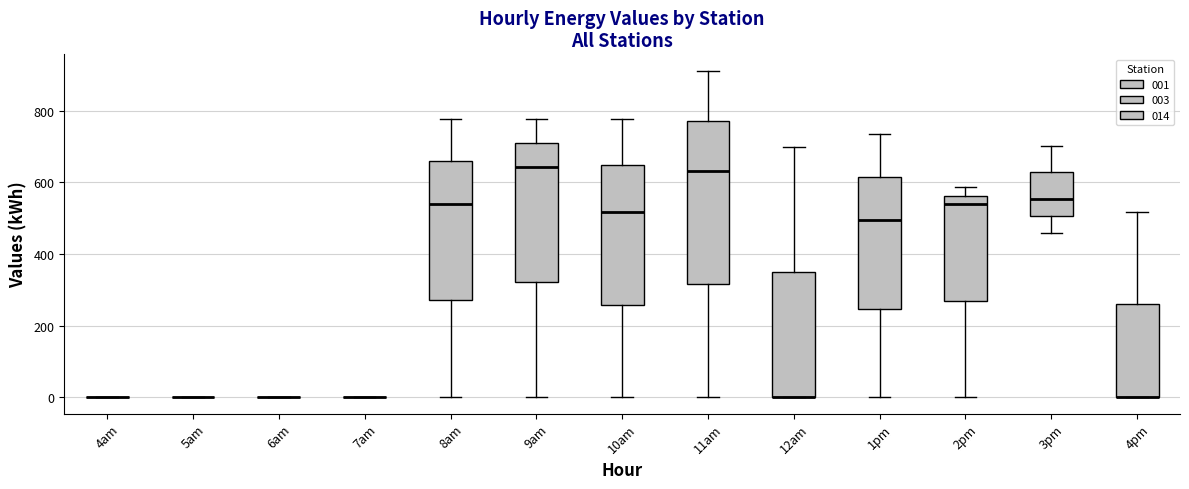

Where is the upper edge of the box for 12am on the y-axis? The values are not printed on the chart, so give them approximately, as read against the axis.

340